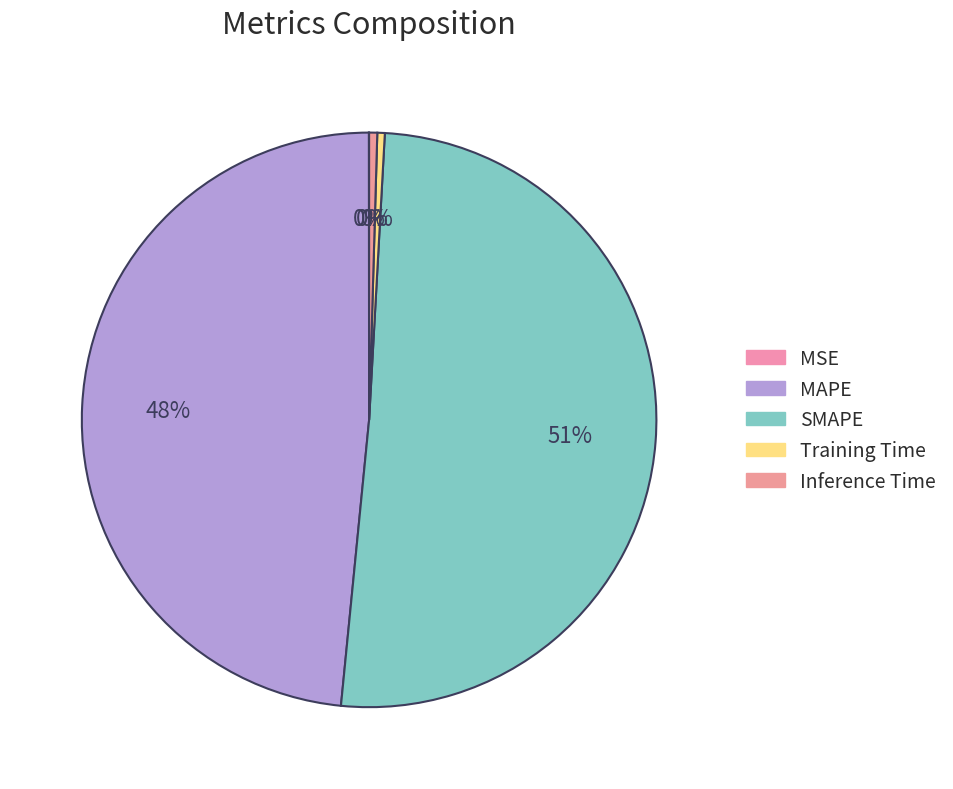

What is the largest slice in the pie chart?

SMAPE